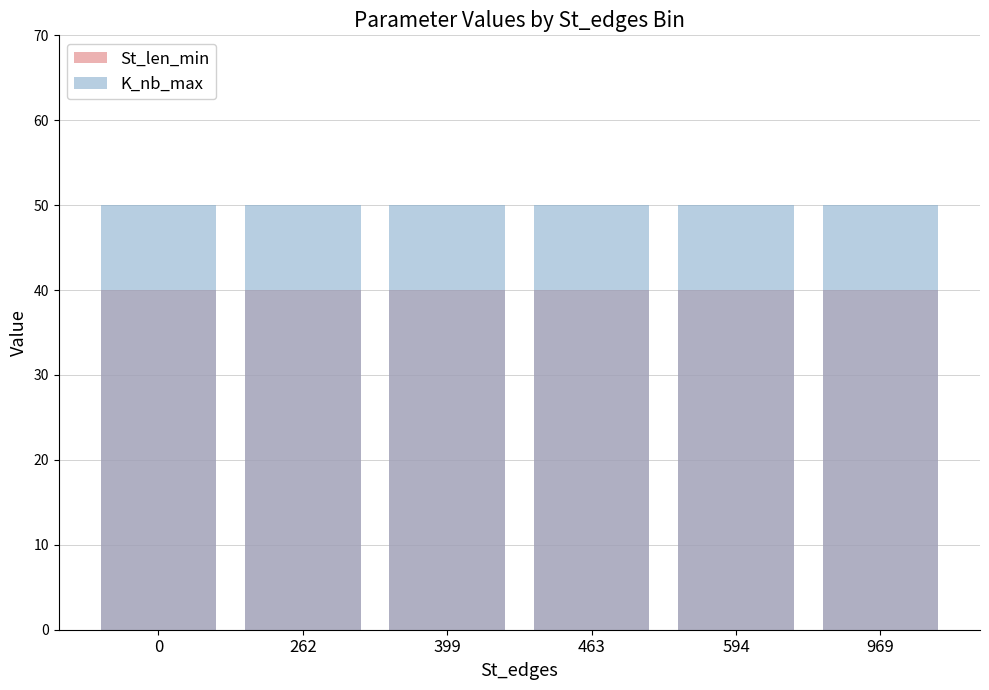

How many groups of bars are there?

6